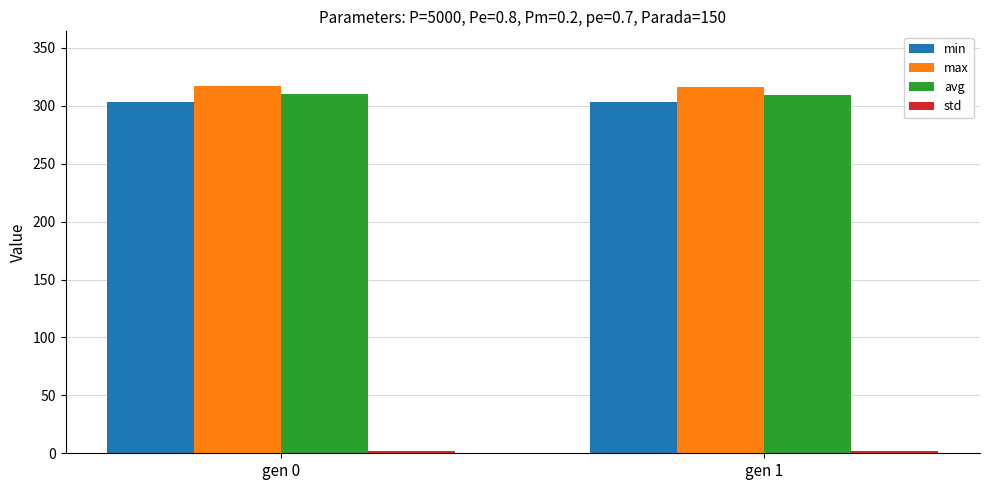

At how many categories does at least one series exceed 19?

2